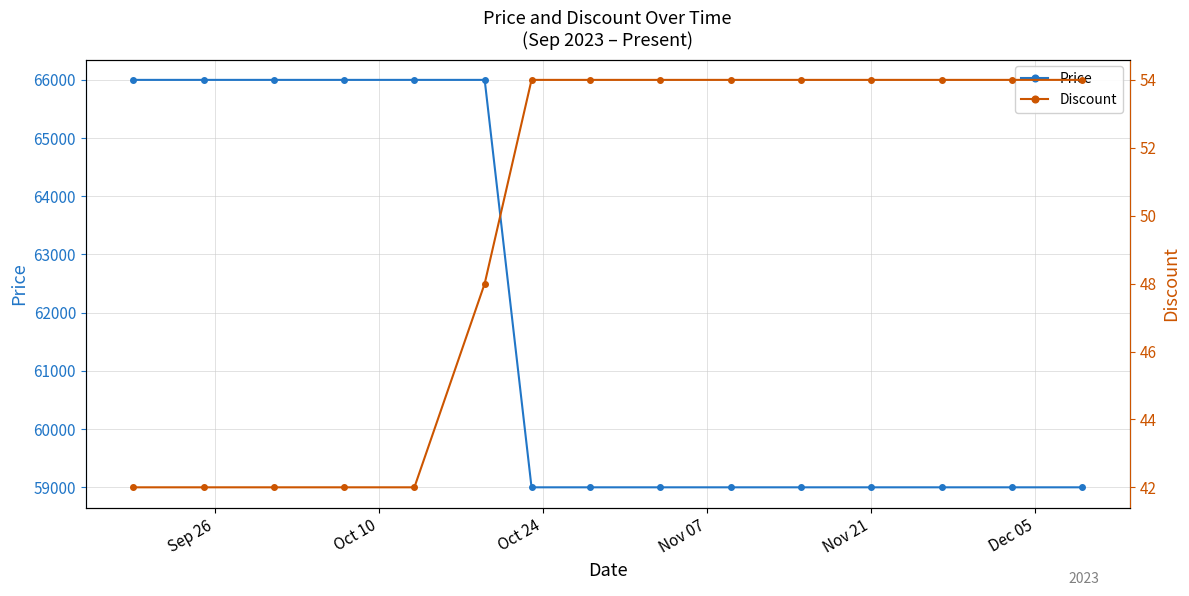

What is the minimum value for Price?

59000